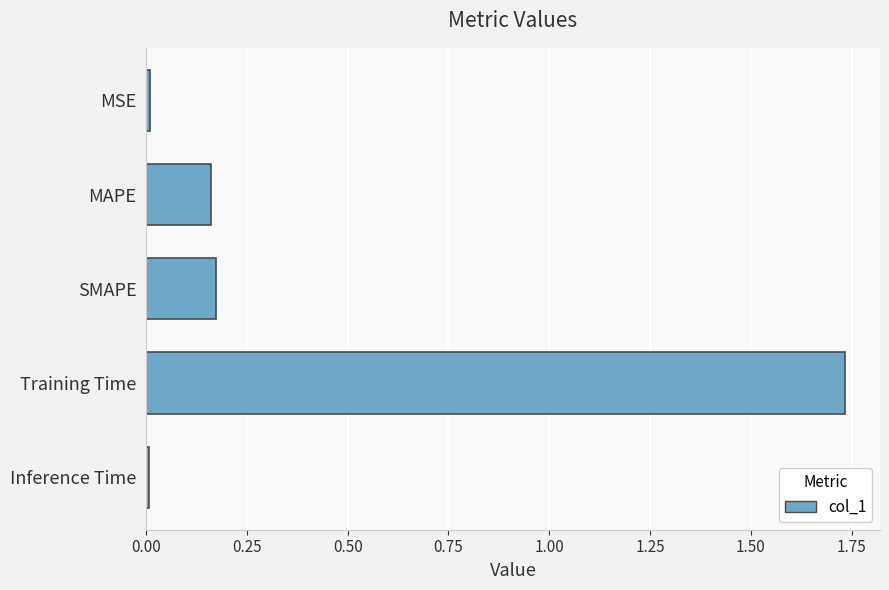

What is the label of the 2nd bar from the bottom?

Training Time